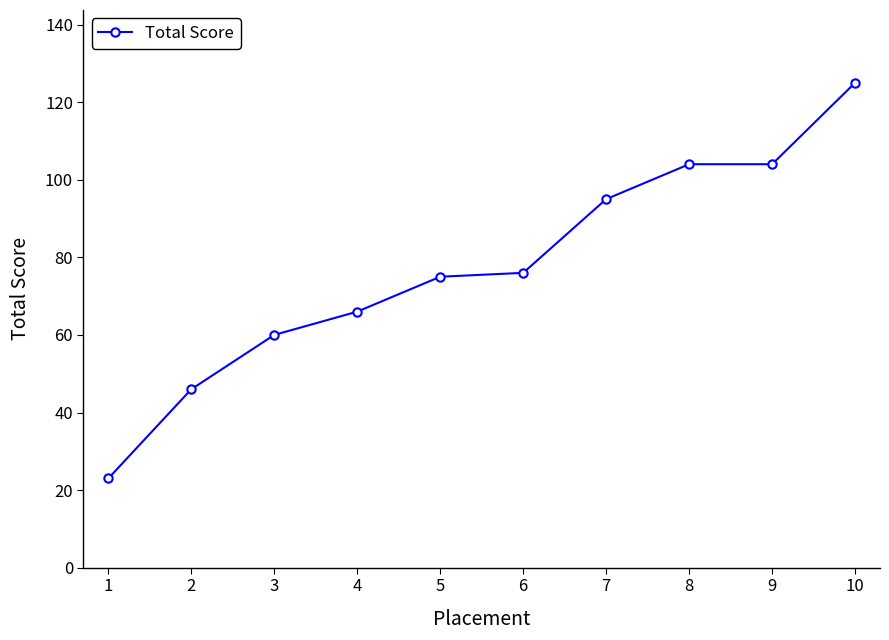

True or false: there are more than 2 points higher than both neighbors.

False